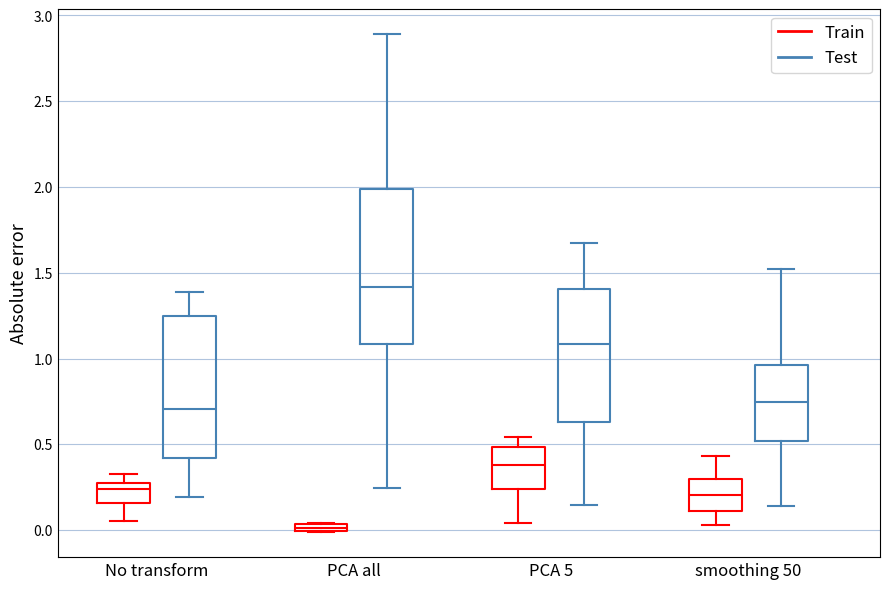

Which box has the lowest median line?

PCA all (Train)